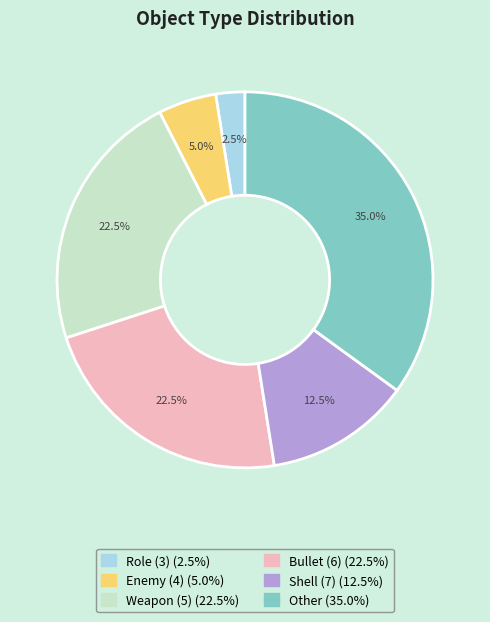

What percentage is NOT represented by Weapon (5)?

77.5%